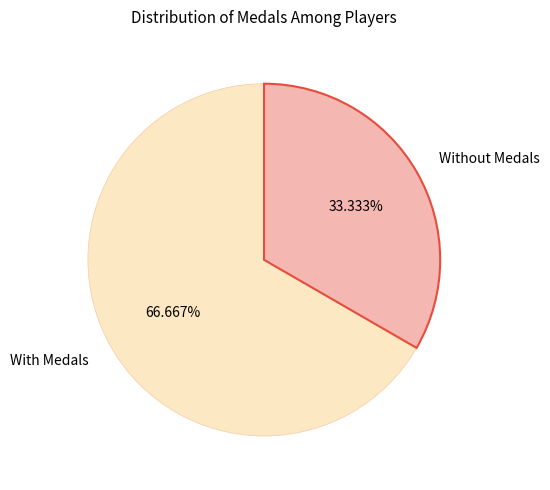

Does any single category account for the majority?

Yes